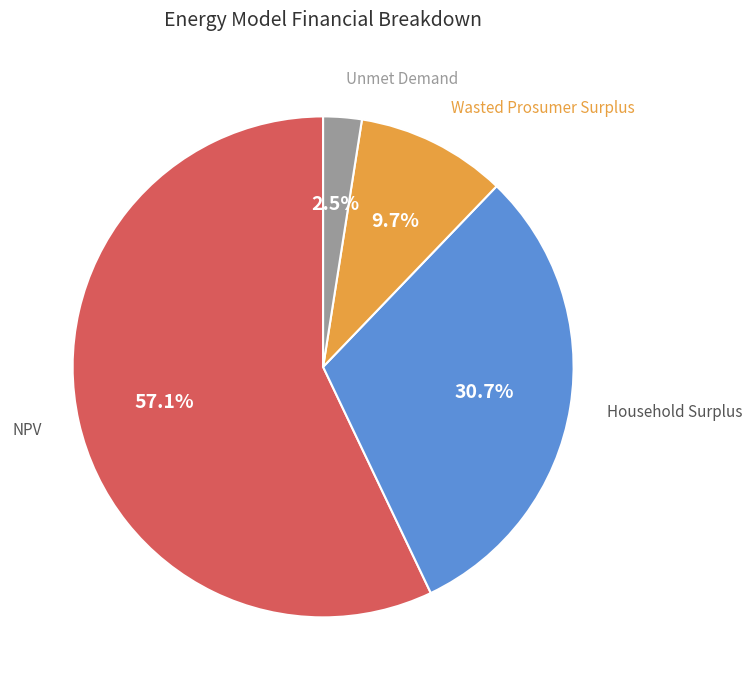

Is there a majority slice in this chart?

Yes